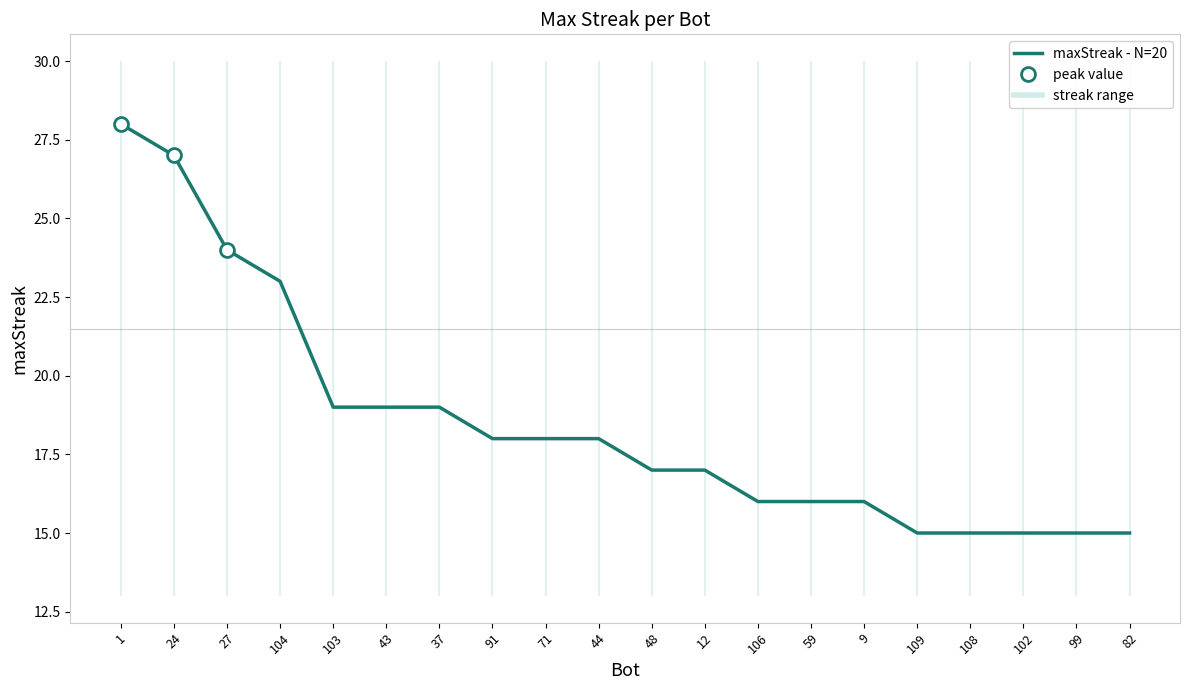

What is the difference between the second highest and second lowest values?

12